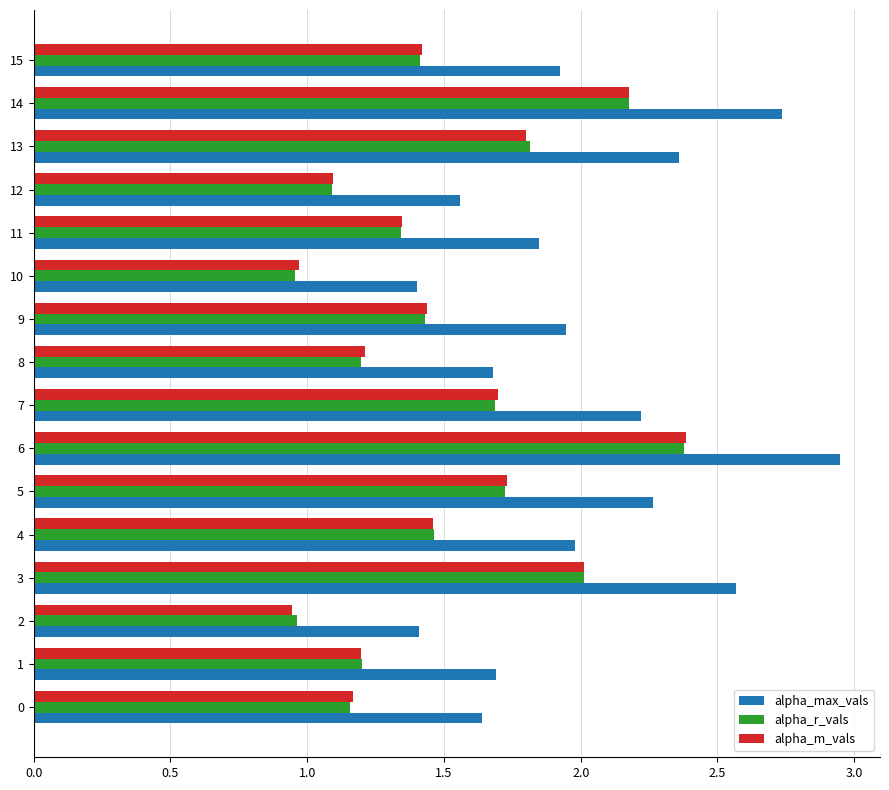

What is the average value of the alpha_max_vals series?

2.0